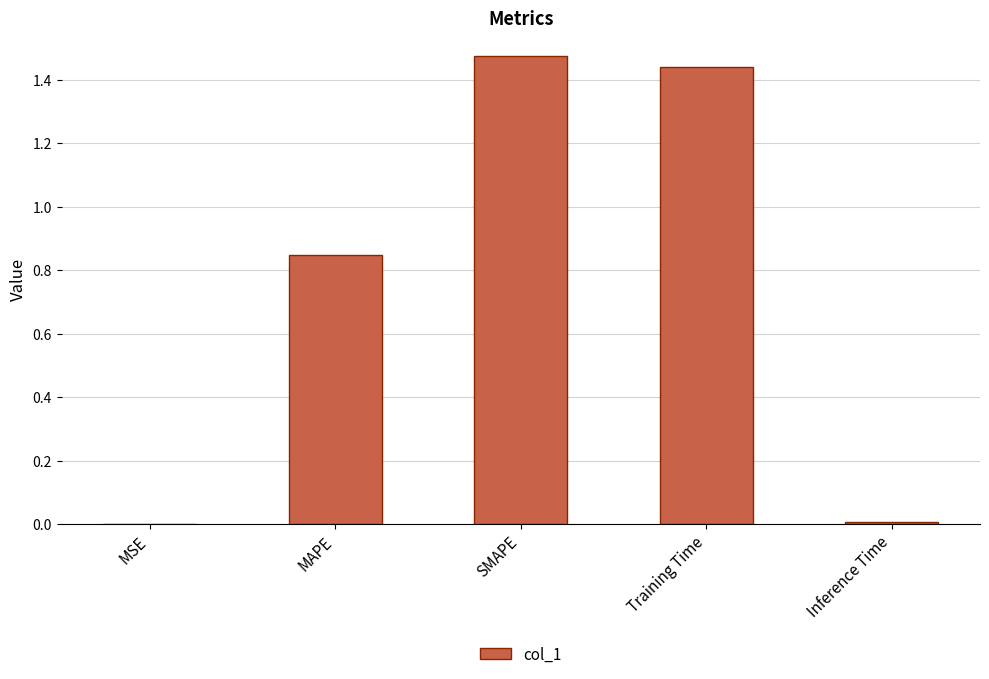

What is the sum of all values?

3.8